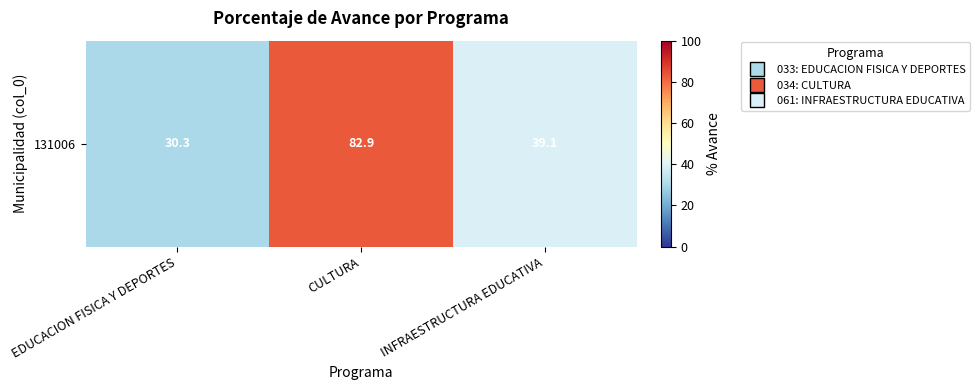

At which label is the value closest to 56?

INFRAESTRUCTURA EDUCATIVA